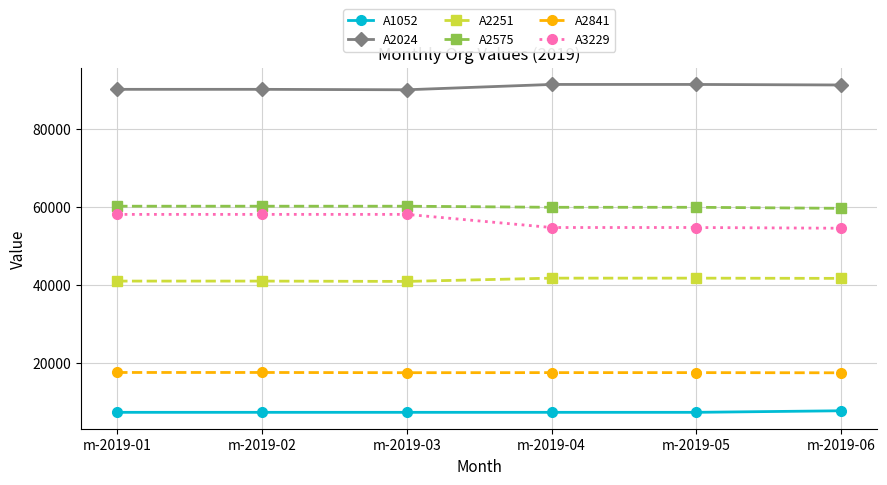

What is the value of the A2024 point at the 3rd from the left?

90107